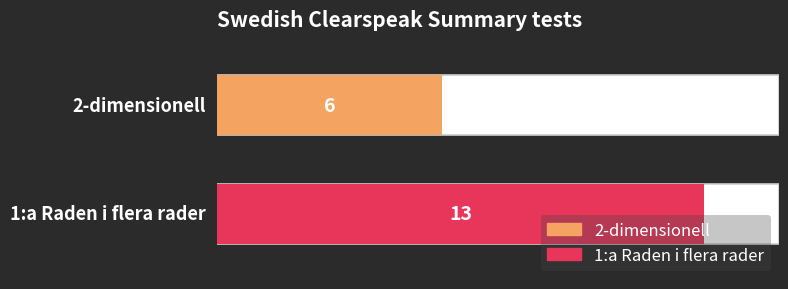

Rank the categories by value from lowest to highest.

2-dimensionell, 1:a Raden i flera rader